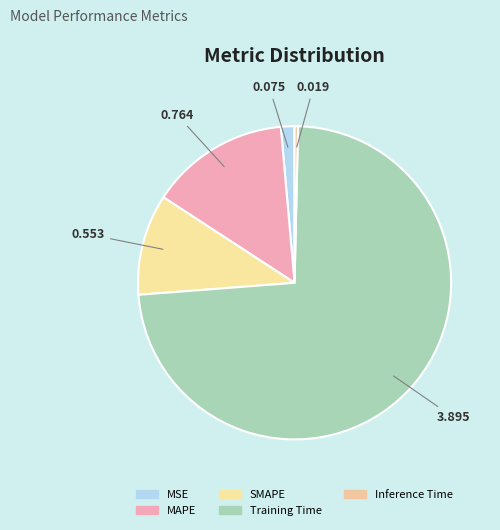

Does any single category account for the majority?

Yes